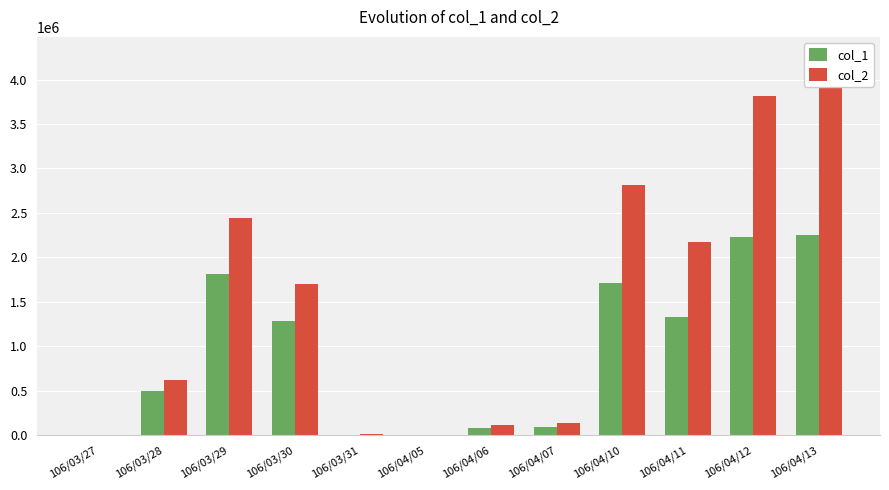

The value of col_2 at 106/03/30 is 2799821. True or false?

False